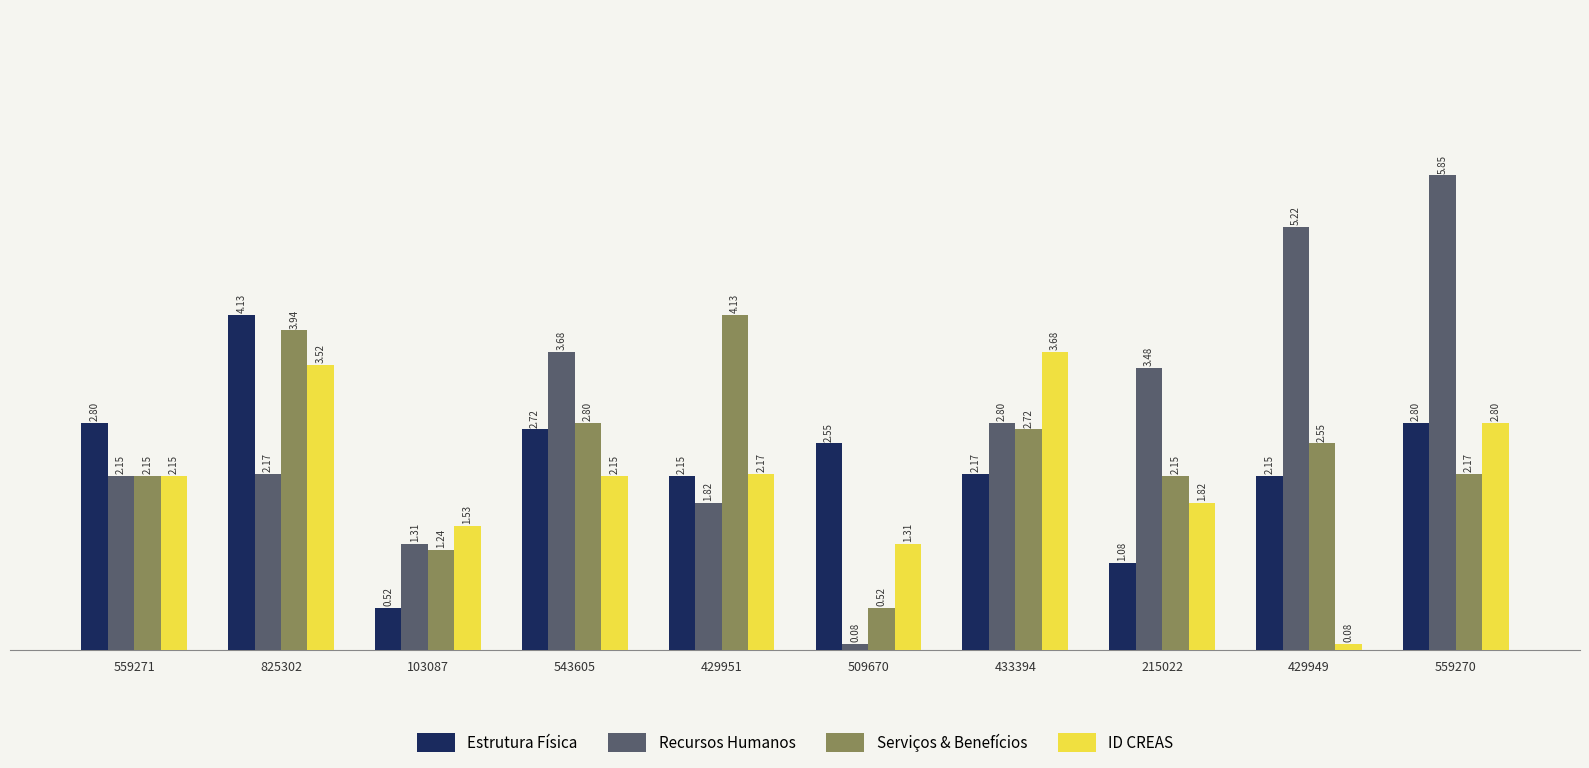

What are all the series names shown in the legend?

Estrutura Física, Recursos Humanos, Serviços & Benefícios, ID CREAS